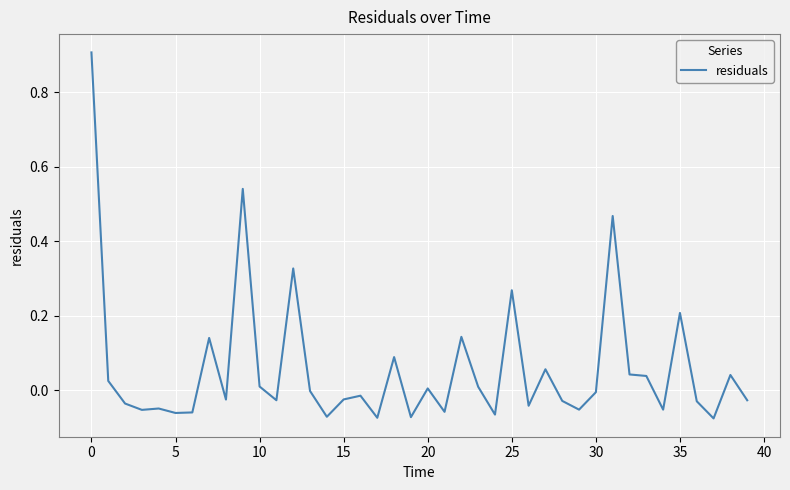

What is the difference between the maximum and minimum values?

1.0